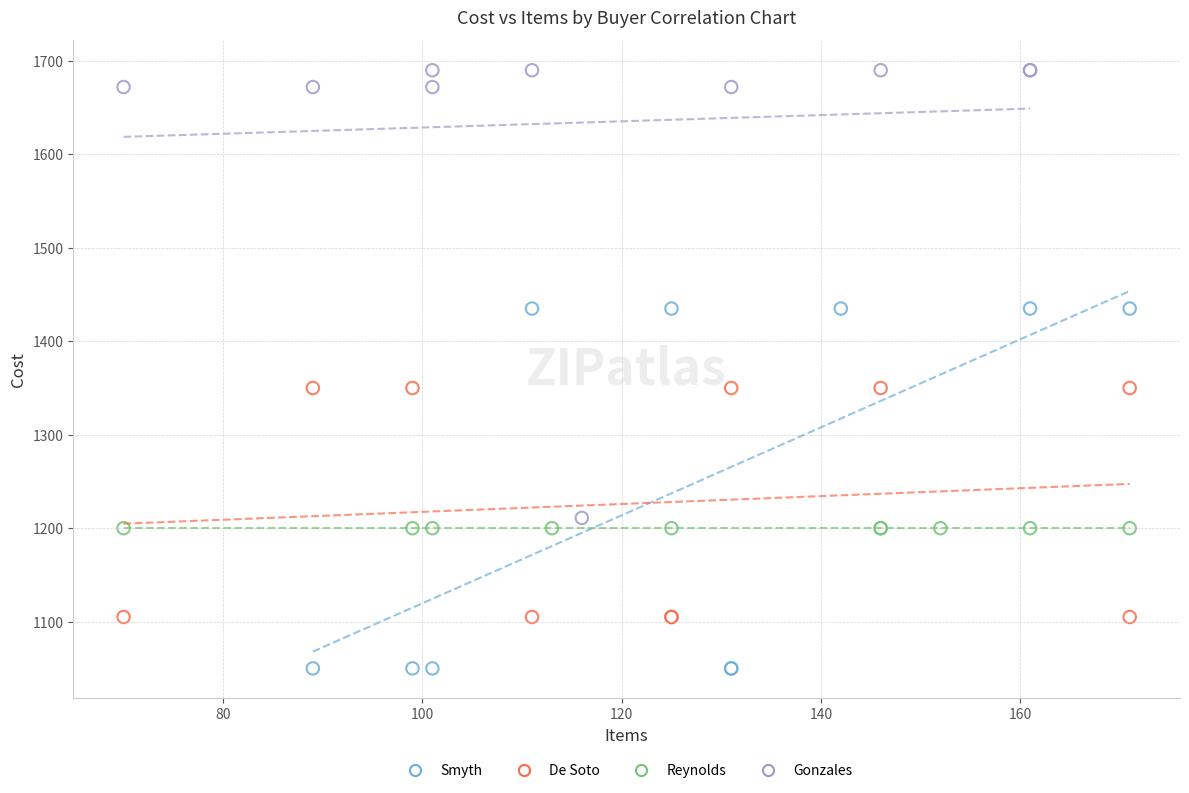

Which series reaches the minimum Y coordinate?

Smyth